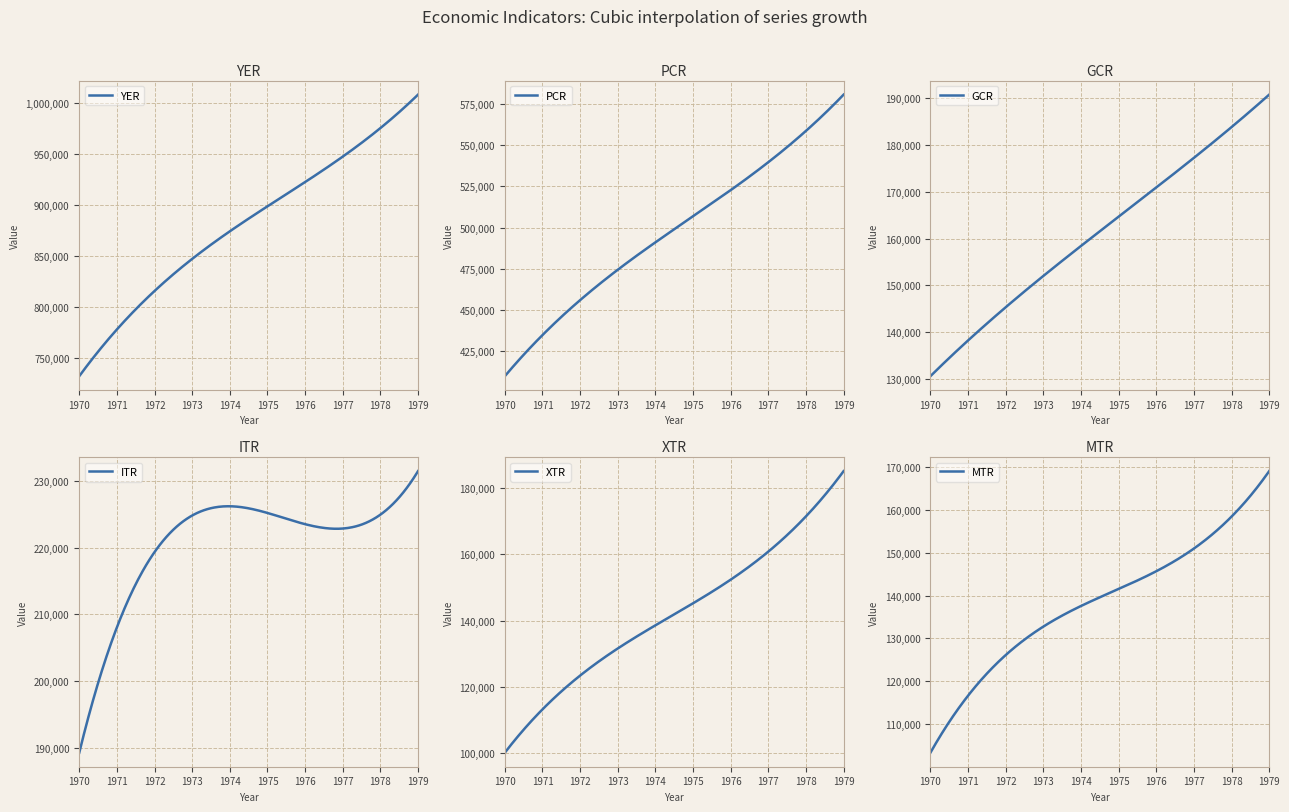

What is the highest value of the YER series?

1007814.4